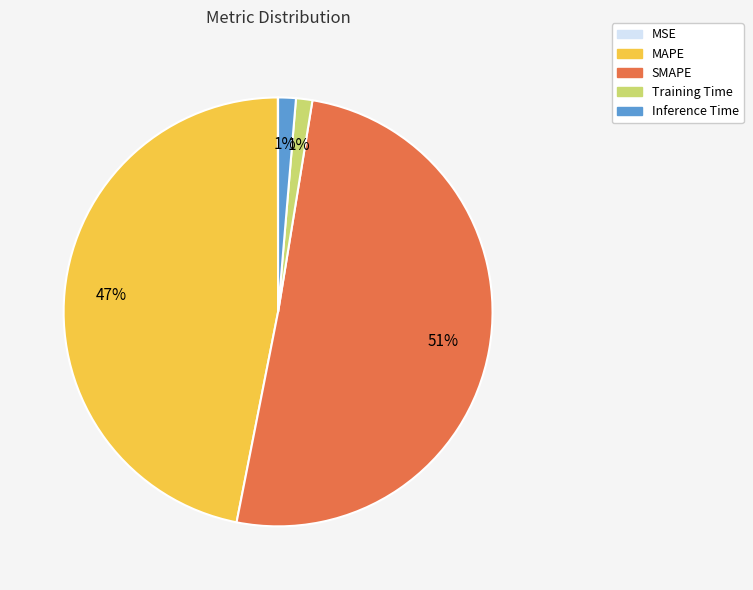

The SMAPE slice represents 51% of the pie. True or false?

True